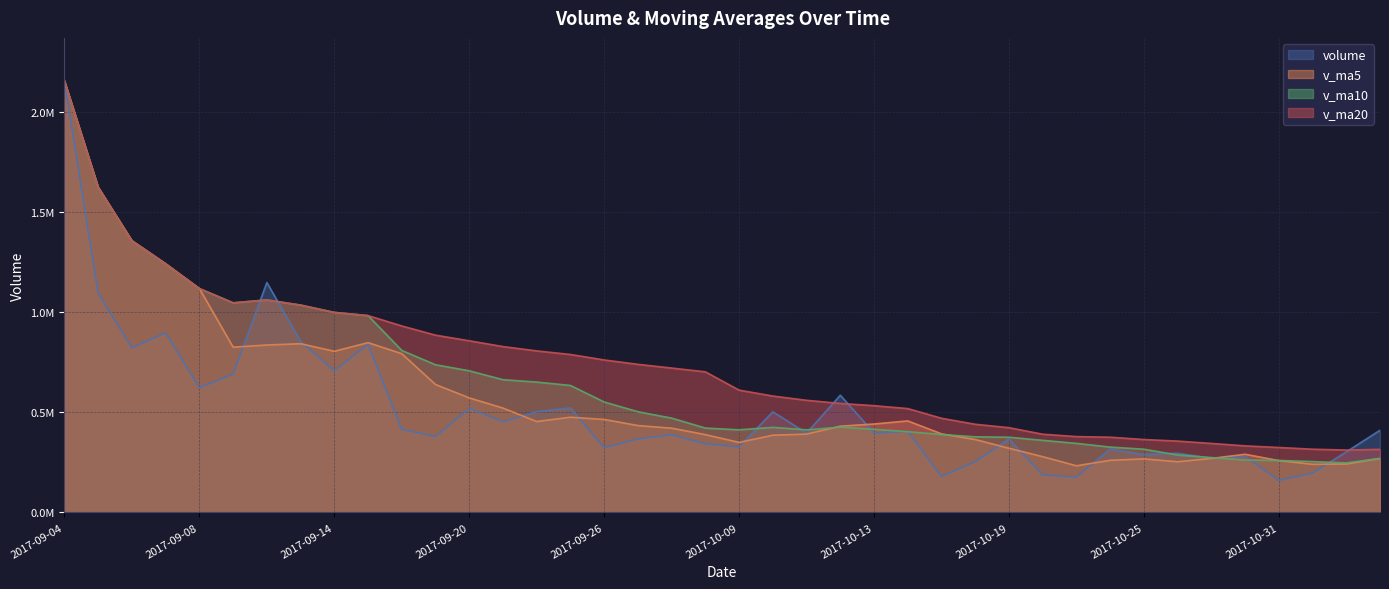

Reading left to right, transcribe all the data shown in this chart.

volume: 2153171.2	1092907.6	821940.1	896142.6	622402.5	690504.6	1147451.6	853962.8	706691.8	838850.8	414184.9	378620.5	519593.2	452745.0	503397.2	521816.0	322521.1	367494.8	387852.8	342176.5	327310.4	502208.9	395749.4	584894.1	396700.4	404132.3	179650.5	253760.1	366809.6	187241.2	176542.1	316784.3	288880.0	295341.4	270166.8	280019.0	159919.5	196094.9	302242.1	410136.3
v_ma5: 2153171.2	1623039.4	1356006.3	1241040.4	1117312.8	824779.5	835688.3	842092.8	804202.7	847492.3	792228.4	638462.2	571588.2	520798.9	453708.2	475234.4	464014.5	433594.8	420616.4	388372.2	349471.1	385408.7	391059.6	430467.8	441372.7	456737.0	392225.3	363827.5	320210.6	278318.7	232800.7	260227.5	267251.4	252957.8	269542.9	290238.3	258865.3	240308.3	241688.4	269682.3
v_ma10: 2153171.2	1623039.4	1356006.3	1241040.4	1117312.8	1046178.1	1060645.8	1034810.4	998352.8	982402.6	808503.9	737075.2	706840.5	662500.8	650600.2	633731.4	551238.3	502591.5	470707.6	421040.2	412352.7	424711.6	412327.2	425542.1	414872.4	403104.1	388817.0	377443.5	375339.2	359845.7	344768.9	326226.4	315539.5	286584.2	273930.8	261519.5	259546.4	253779.9	247323.1	269612.6
v_ma20: 2153171.2	1623039.4	1356006.3	1241040.4	1117312.8	1046178.1	1060645.8	1034810.4	998352.8	982402.6	930746.4	884735.9	856648.0	827797.8	806171.1	788398.9	760994.3	739133.2	720644.8	701721.4	610428.3	580893.4	559583.9	544021.4	532736.3	518417.7	470027.7	440017.5	423023.4	390442.9	378560.8	375469.0	363933.3	356063.2	344401.6	332311.8	324181.7	315611.7	311331.2	314729.2